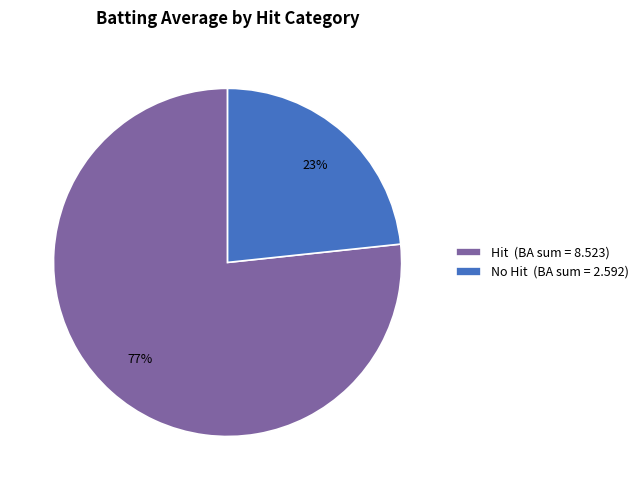

Is the sum of Hit (BA sum = 8.523) and No Hit (BA sum = 2.592) greater than half?

Yes